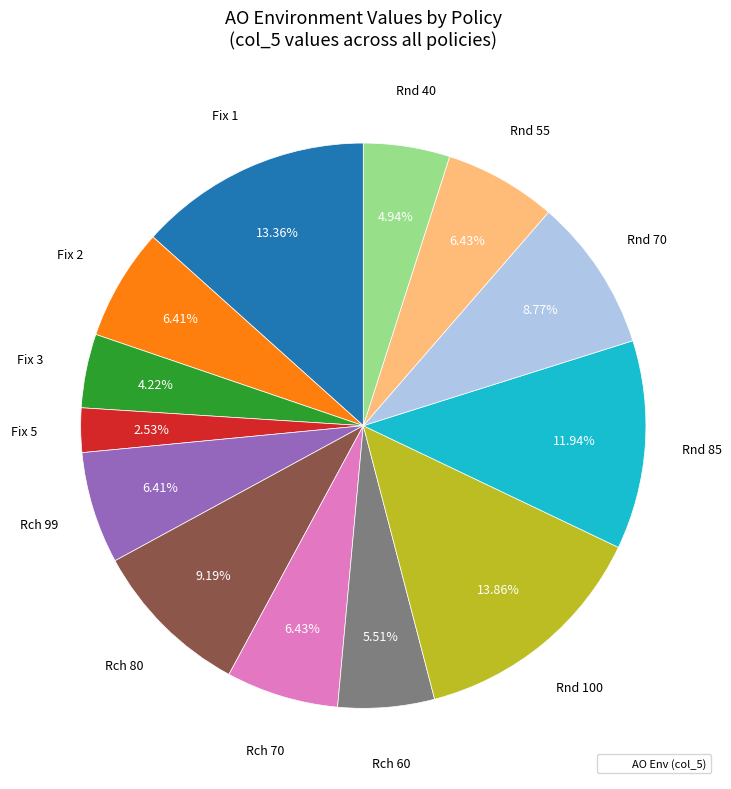

Does any single category account for the majority?

No